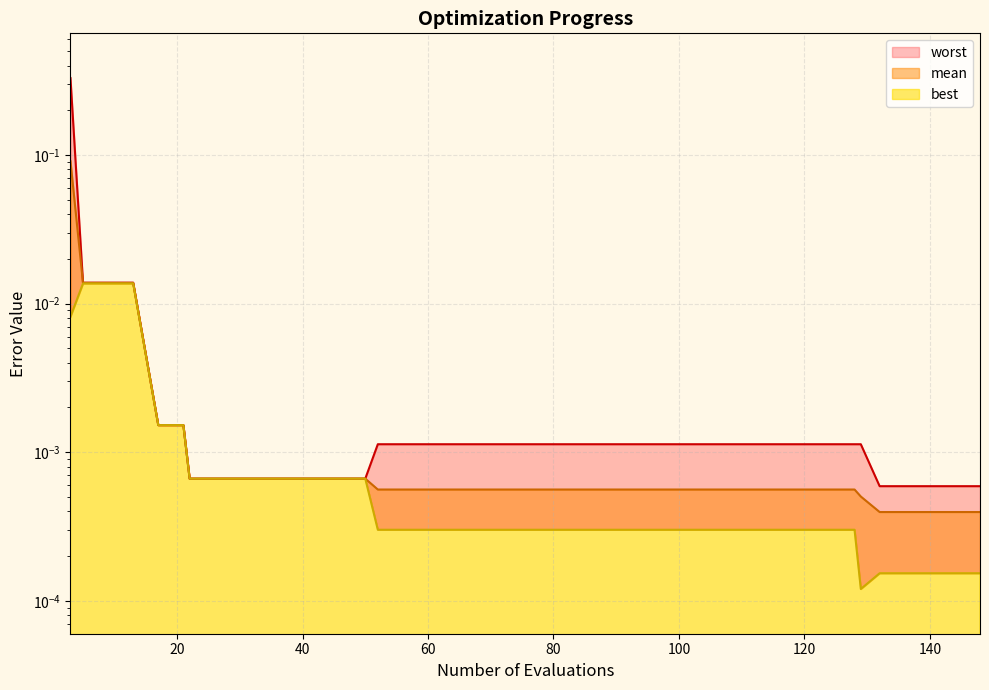

List the series in order of their overall mean, lowest first.

best, mean, worst